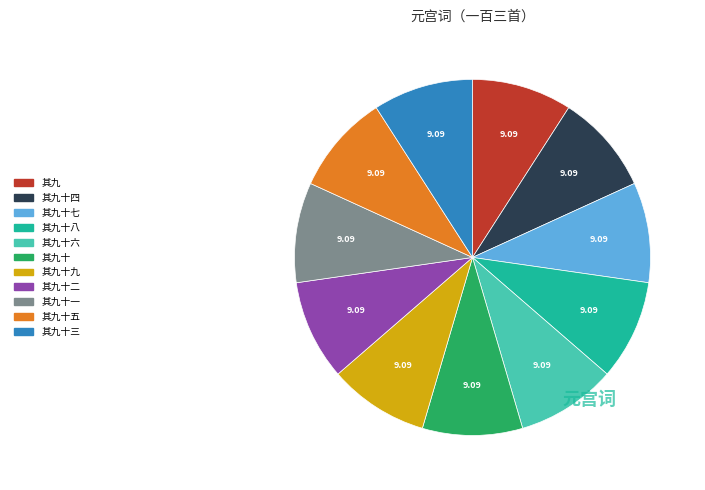

Is there a majority slice in this chart?

No